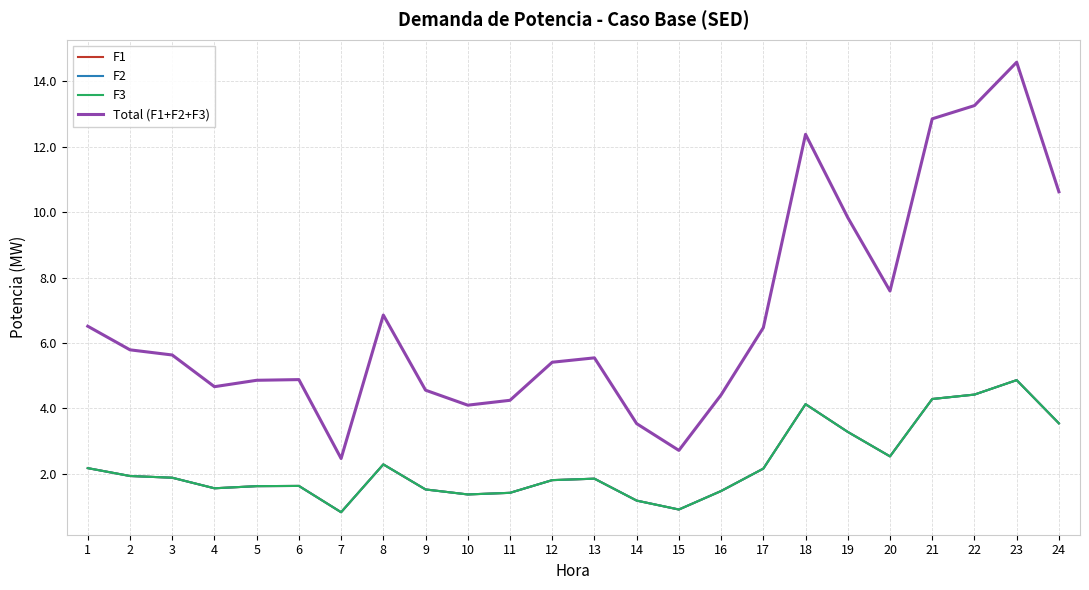

At which label is F2 closest to 2?

2